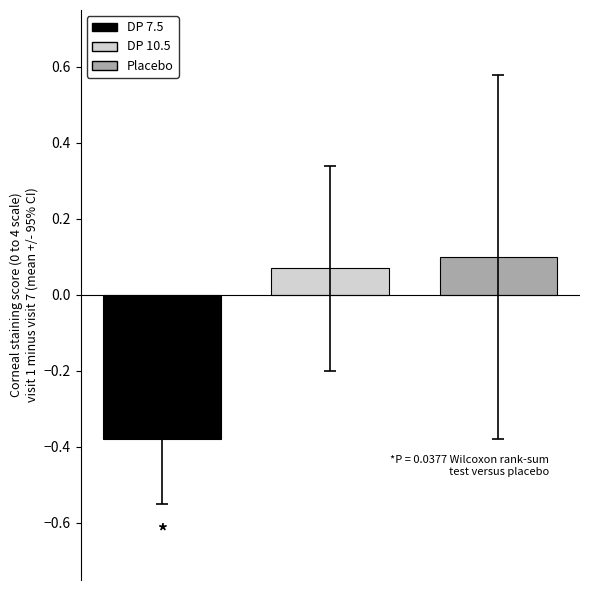

Count the number of data series in this chart.

3